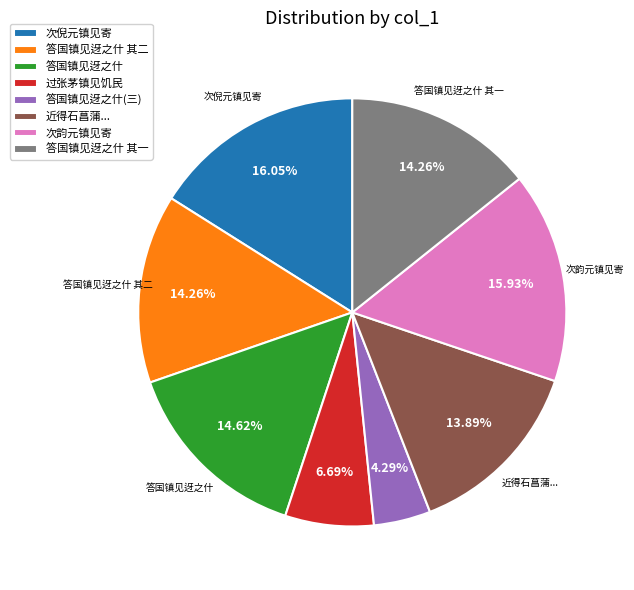

True or false: 答国镇见迓之什 accounts for 1% of the total.

False